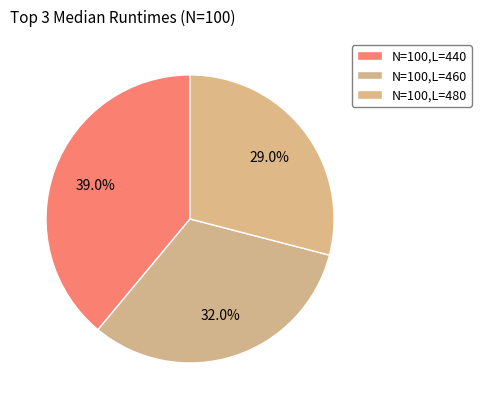

Does any single category account for the majority?

No